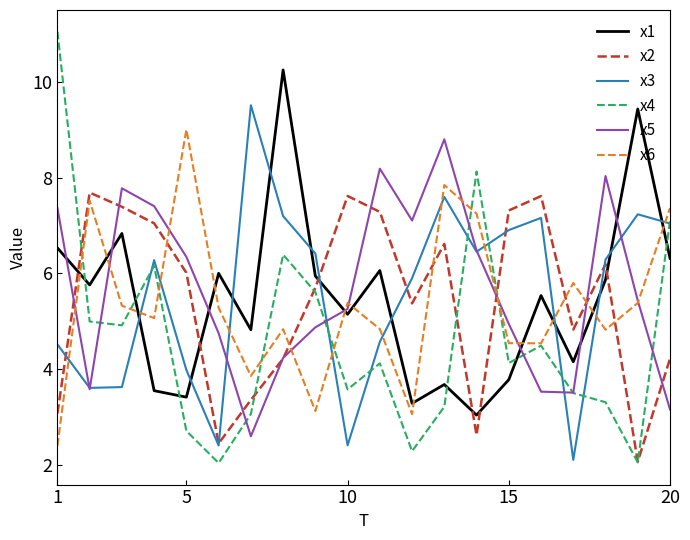

Which series has the widest spread of values?

x4